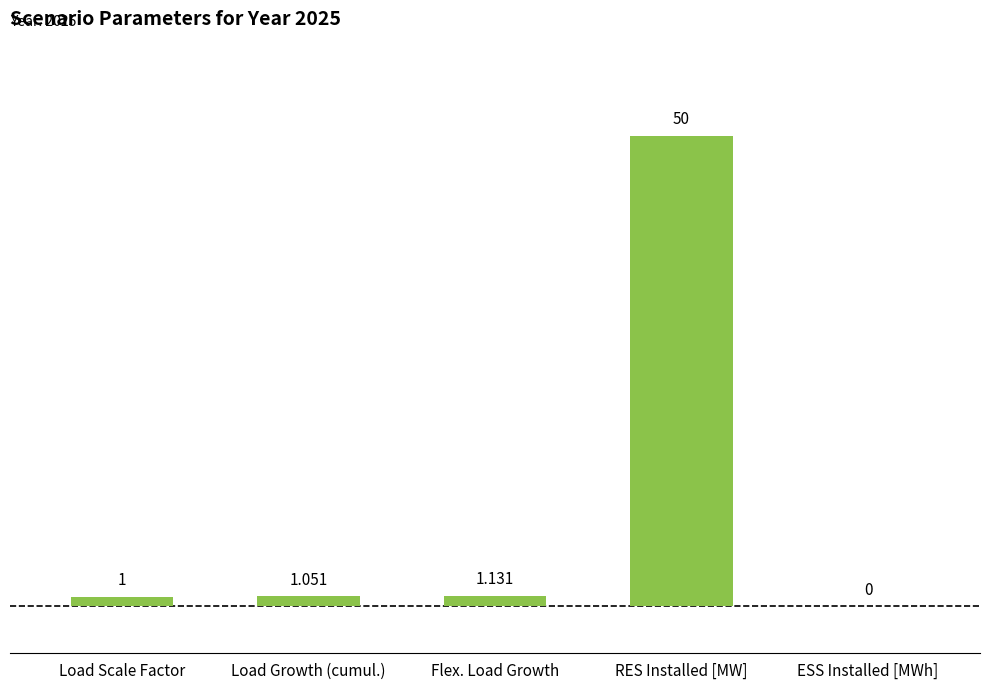

Which category has the highest value across all series?

RES Installed [MW]